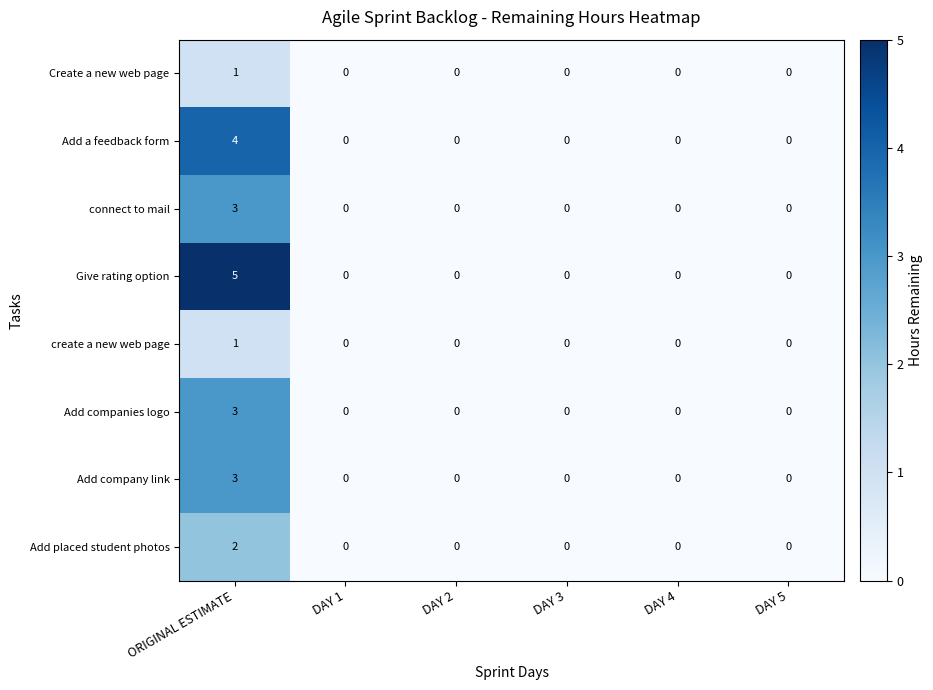

How many series are shown in this chart?

8